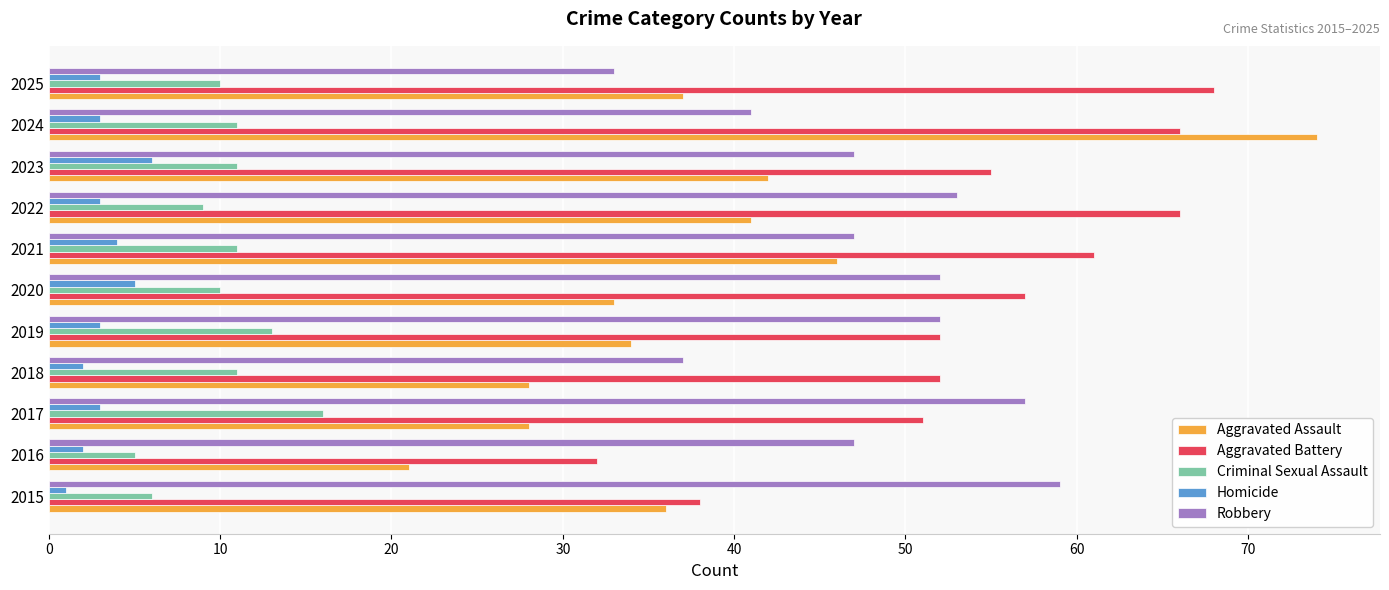

List the series in order of their peak value, lowest first.

Homicide, Criminal Sexual Assault, Robbery, Aggravated Battery, Aggravated Assault